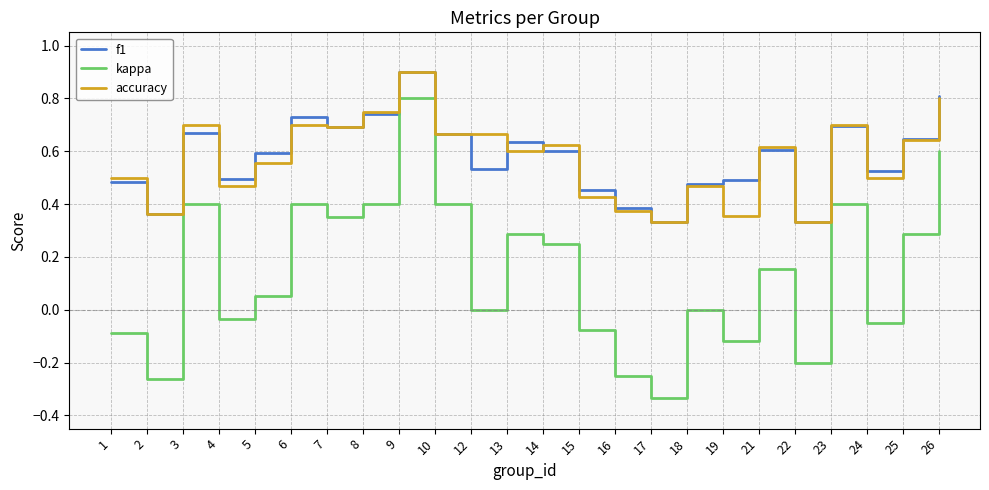

True or false: f1 and kappa cross at least once.

False